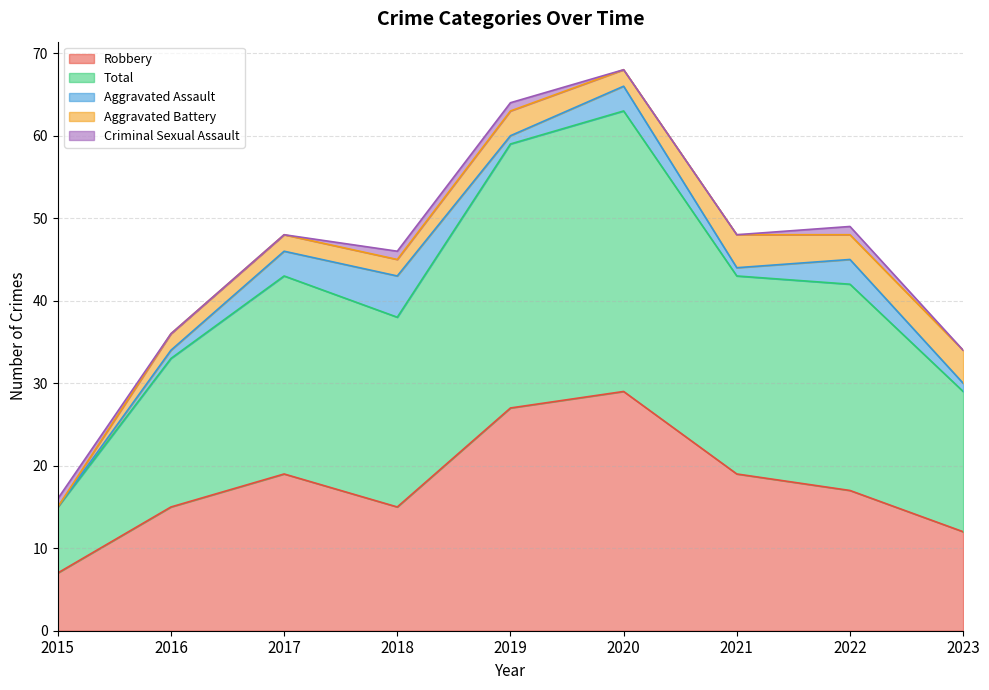

What are all the series names shown in the legend?

Robbery, Total, Aggravated Assault, Aggravated Battery, Criminal Sexual Assault